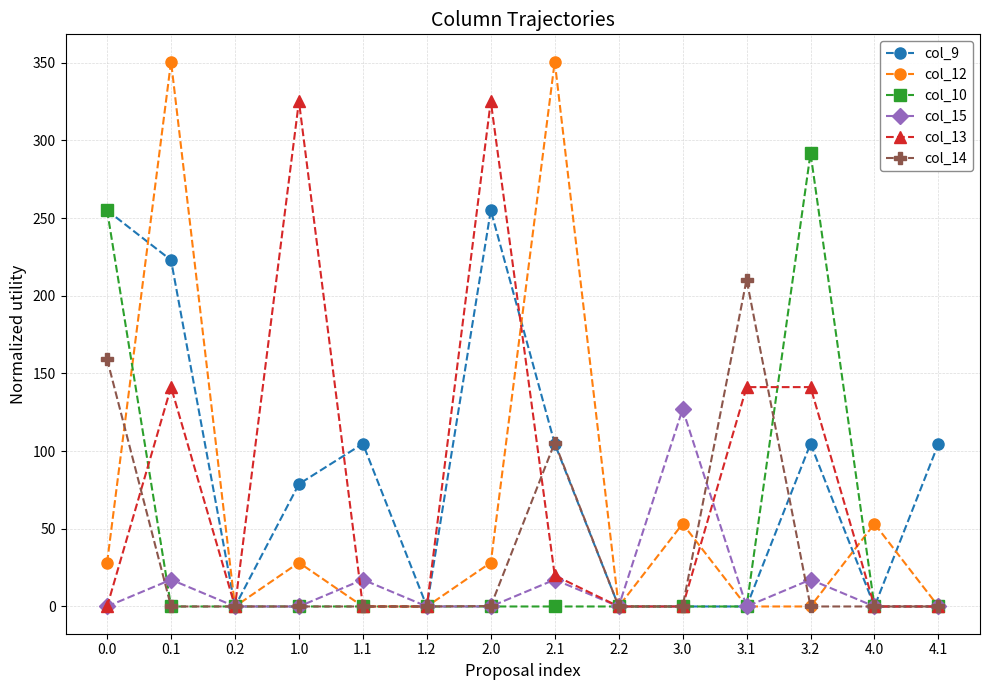

Is it true that col_14 equals -126.0 at 3.0?

False